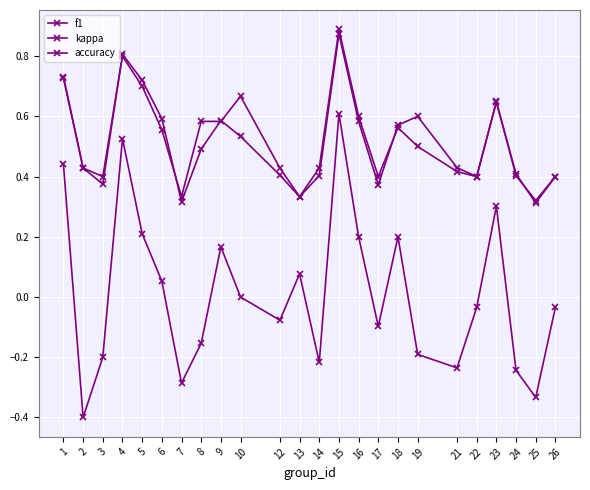

How many interior local valleys does the f1 series have?

6